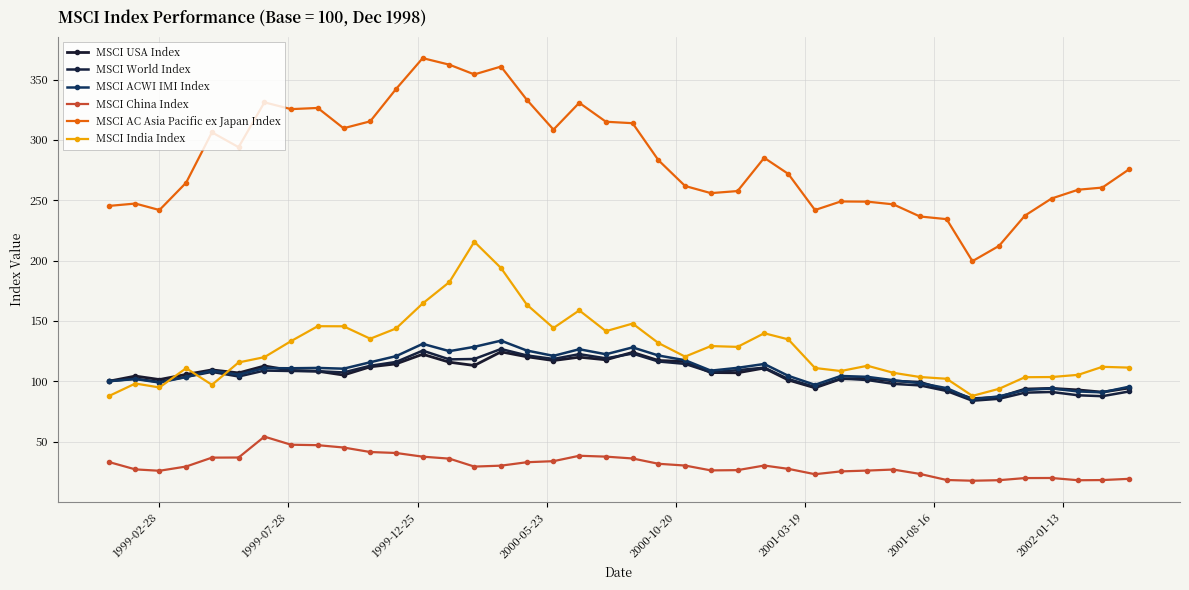

Which series ends up on top after the final intersection of MSCI India Index and MSCI World Index?

MSCI India Index